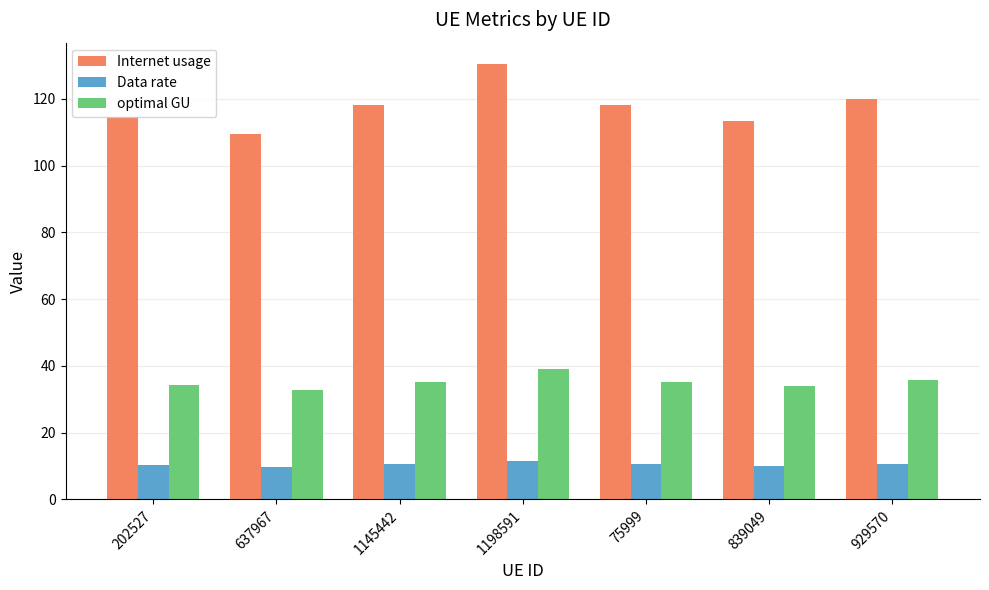

What is the difference between the maximum and minimum values in the Data rate series?

1.9